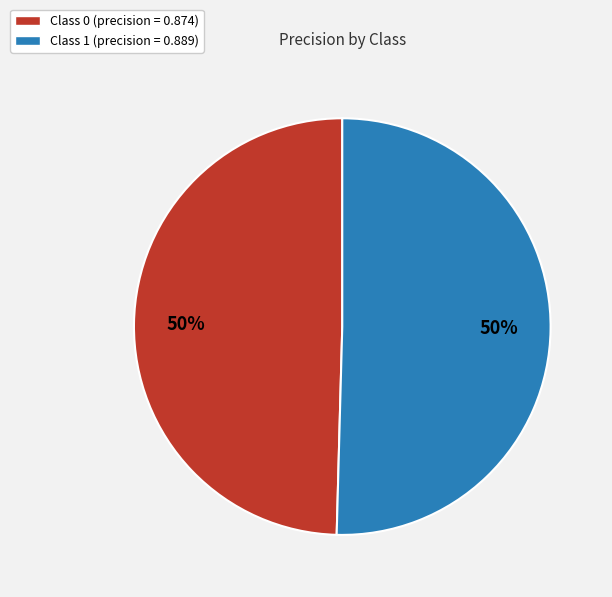

Combined, do Class 1 (precision = 0.889) and Class 0 (precision = 0.874) account for over 50%?

Yes